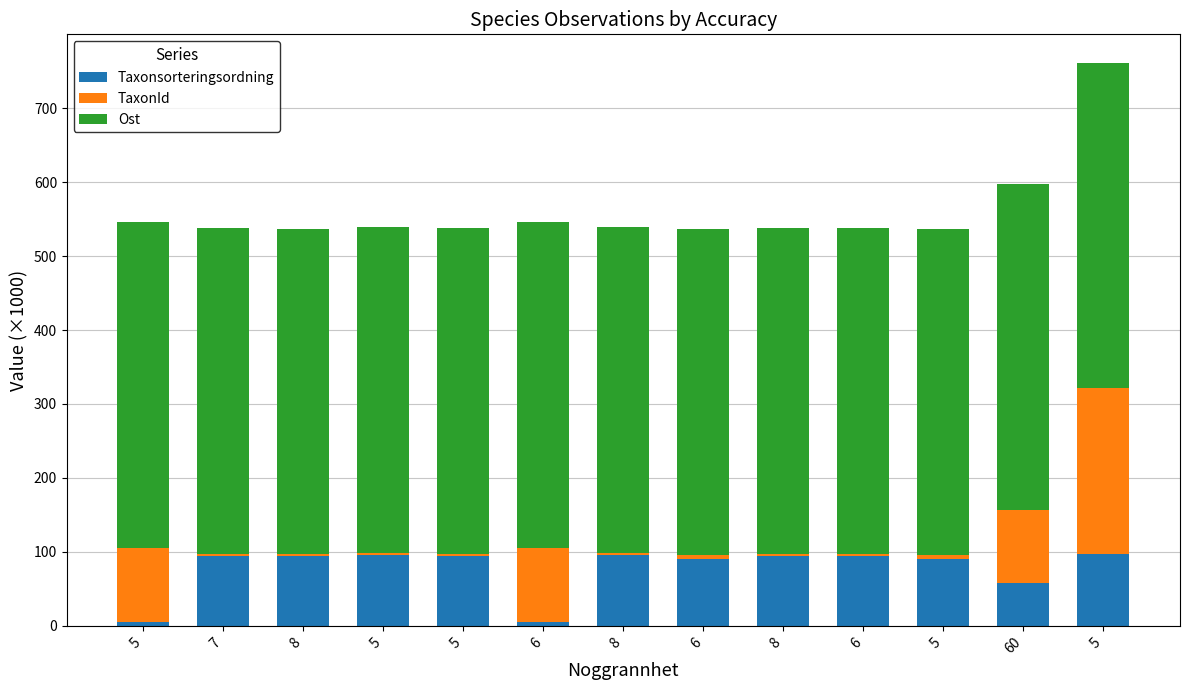

List the labels in order of Ost value, largest first.

6, 6, 5, 5, 5, 8, 6, 60, 8, 8, 5, 5, 7